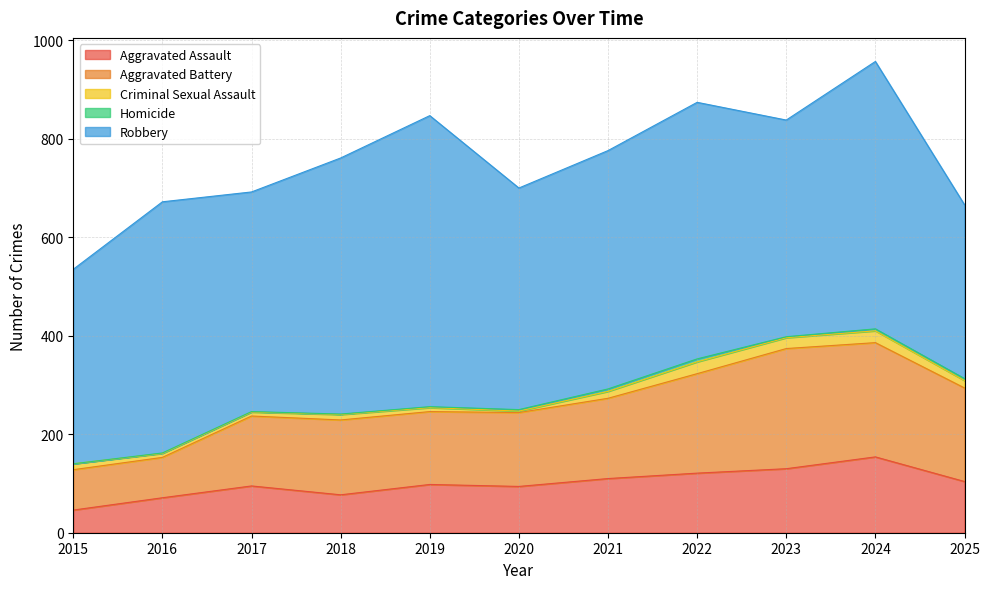

Where does the Robbery series first go above 484?

2016